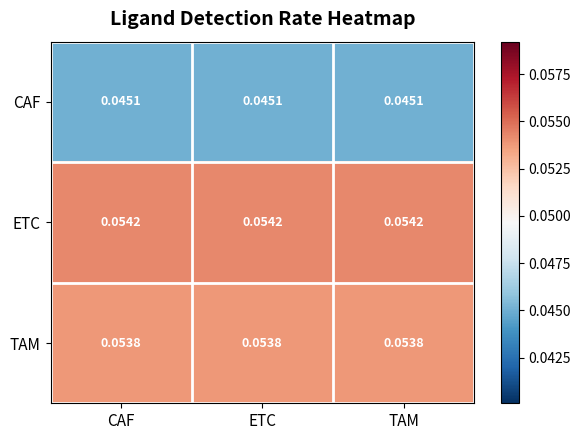

List the series in order of their peak value, lowest first.

CAF, TAM, ETC